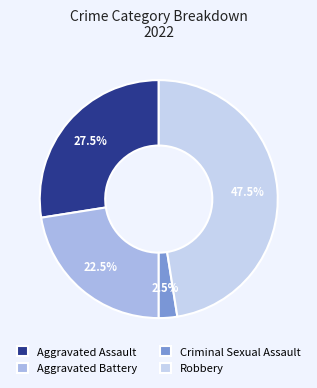

Is it true that Aggravated Assault is 15% of the pie?

False